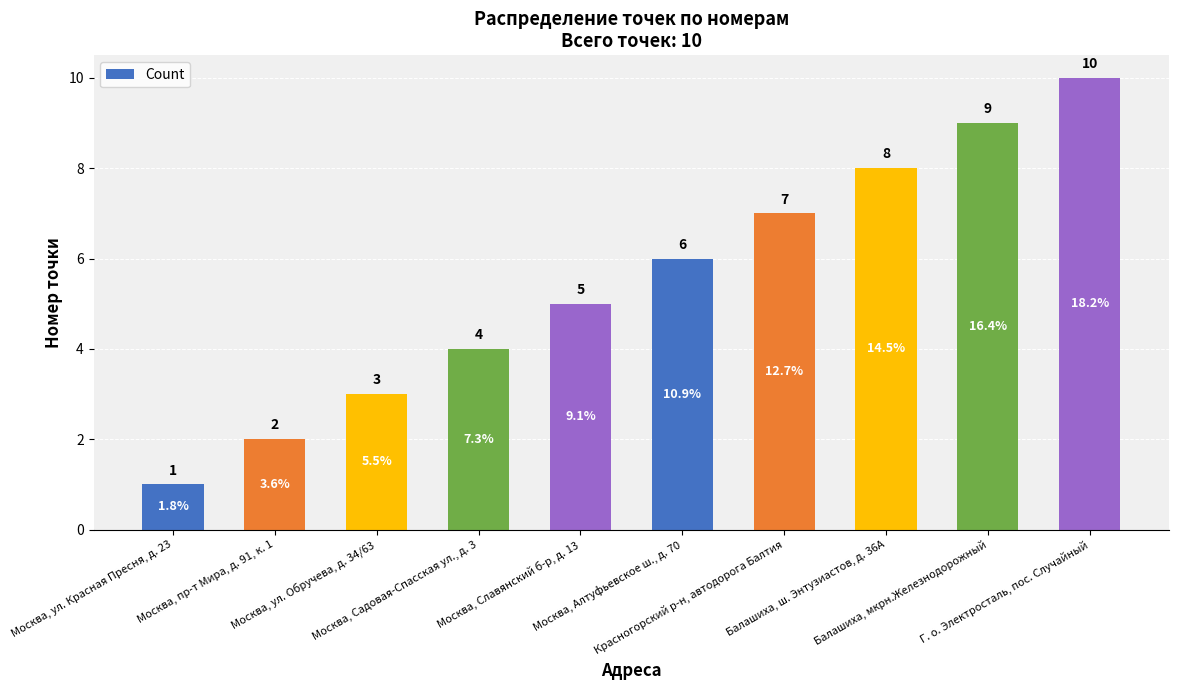

How many bars are there in total?

10